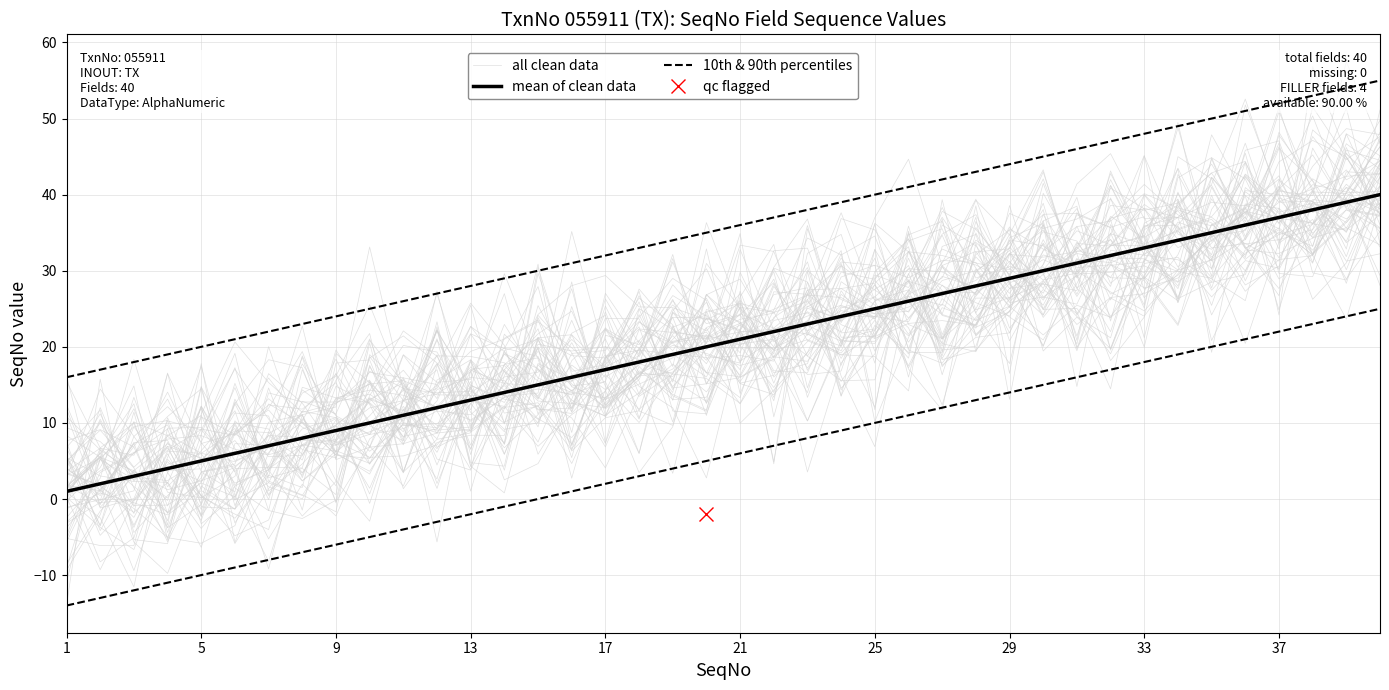

Which series has the largest range (max minus min)?

all clean data